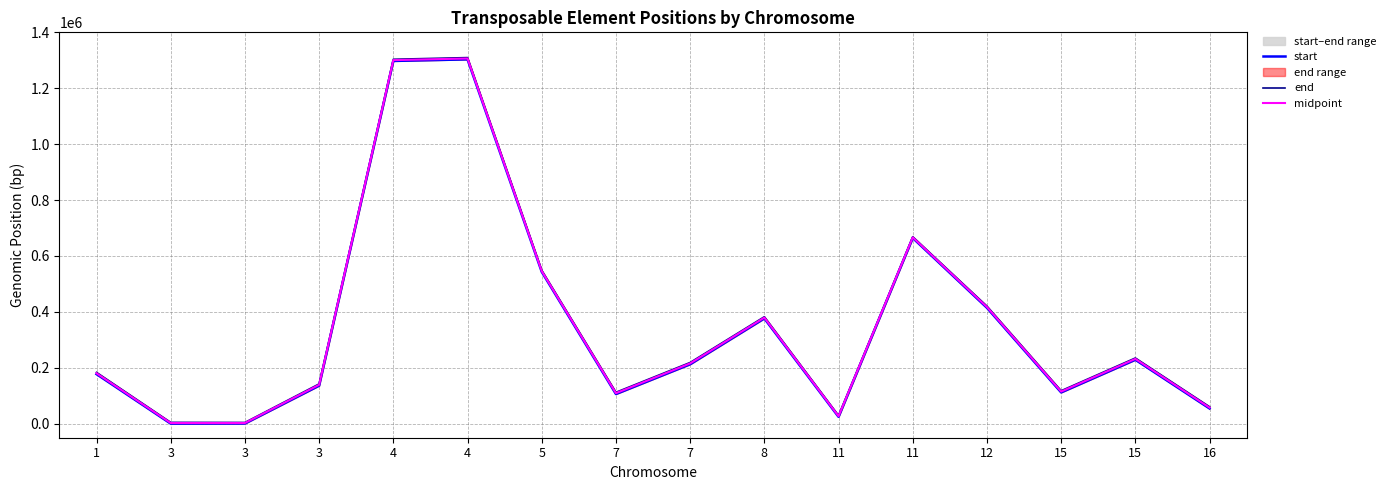

Rank the series at 3 from highest to lowest value.

end, midpoint, start